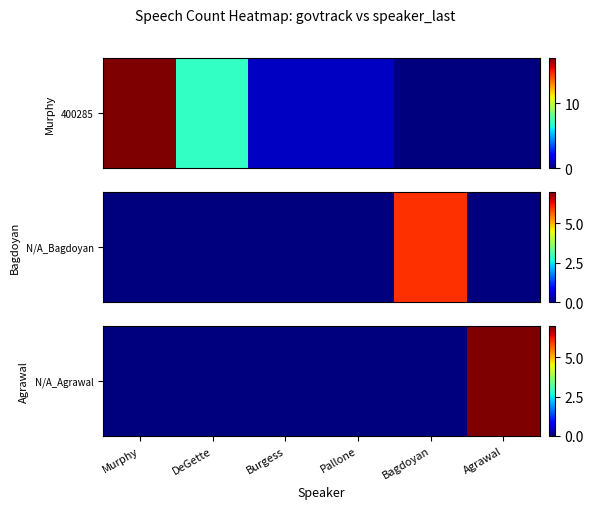

Rank the categories by value from lowest to highest.

Murphy, DeGette, Burgess, Pallone, Bagdoyan, Agrawal